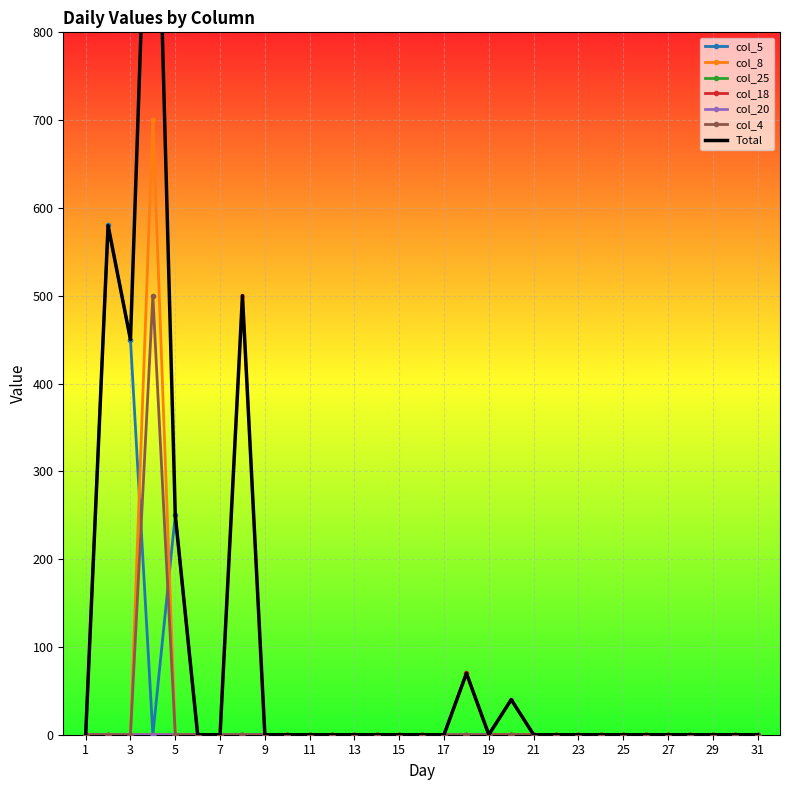

The value of col_5 at 1 is 394. True or false?

False